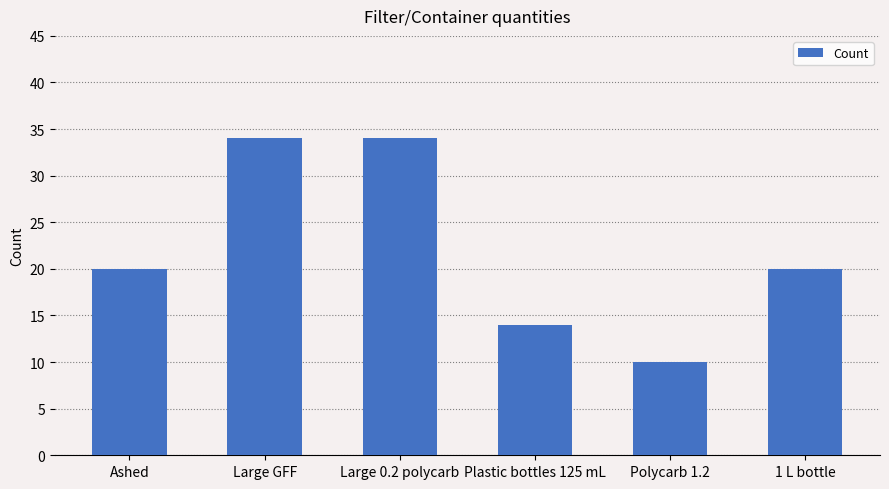

At which category does the chart reach its minimum across all series?

Polycarb 1.2